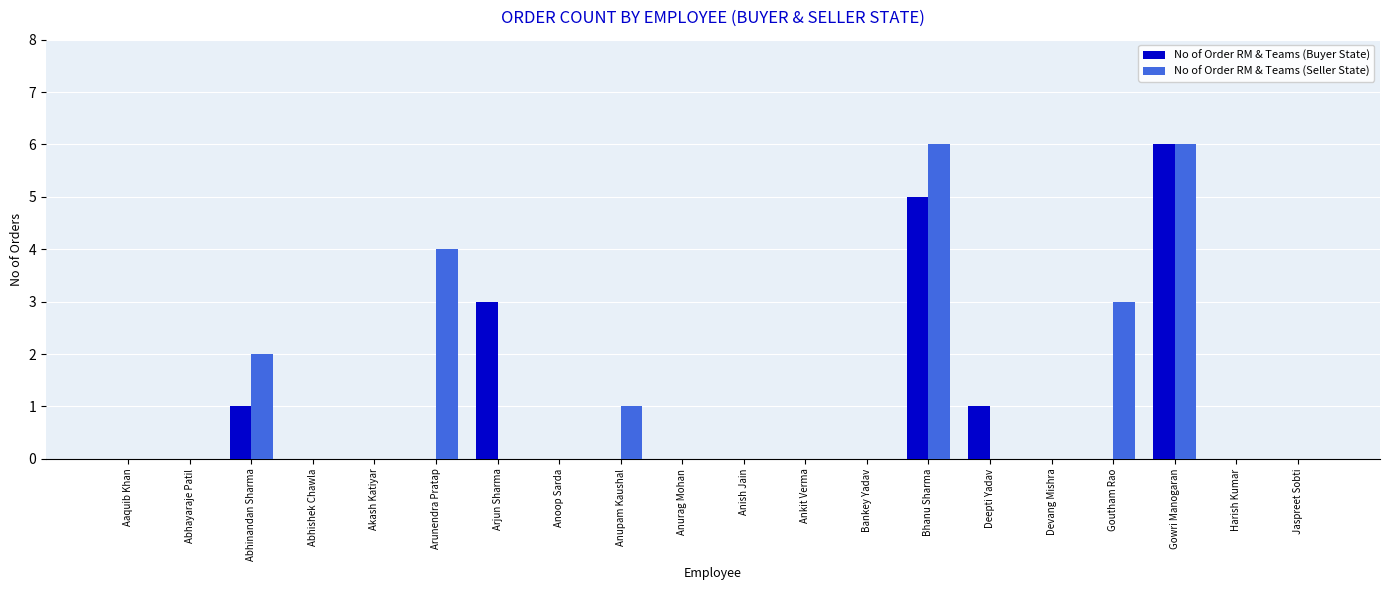

What is the sum of all No of Order RM & Teams (Seller State) values?

22